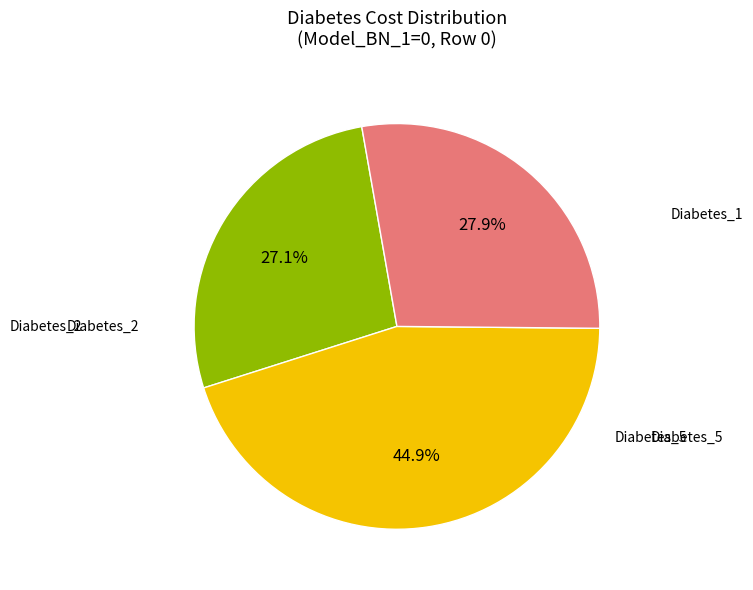

How many slices are in this pie chart?

3